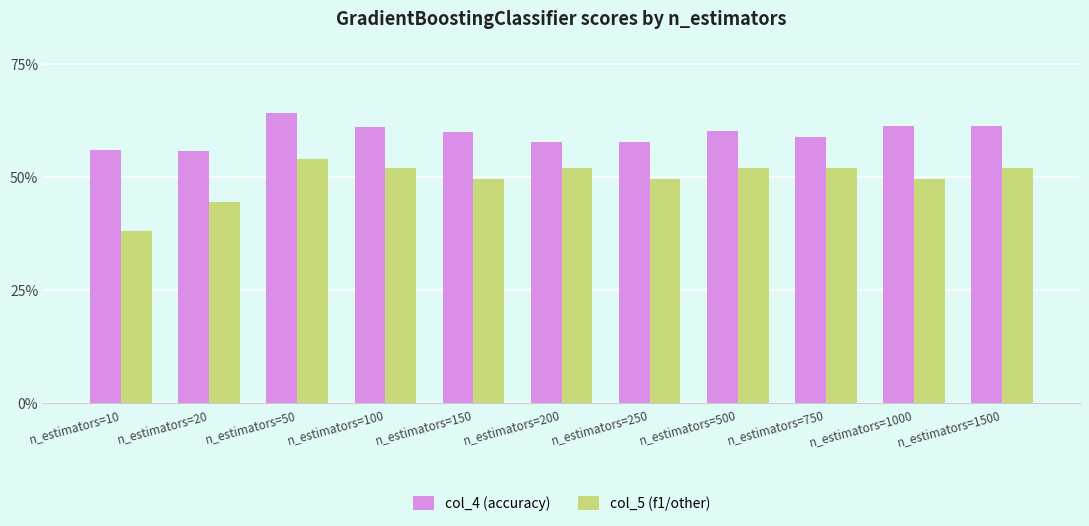

How many col_5 (f1/other) values are between 0 and 1?

11